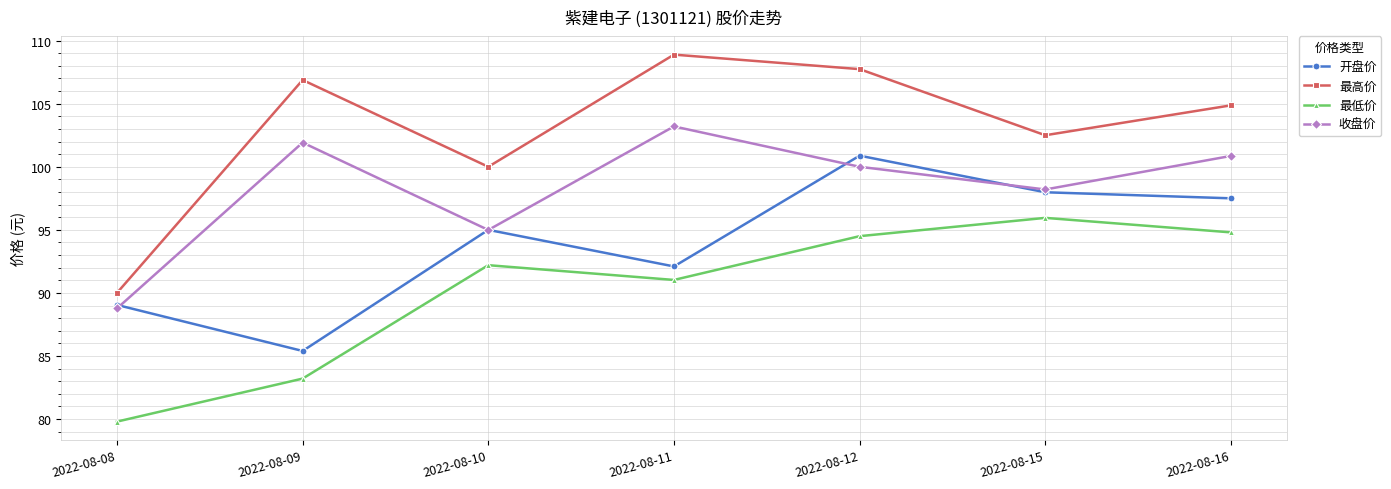

Rank the series by their average value, from highest to lowest.

最高价, 收盘价, 开盘价, 最低价